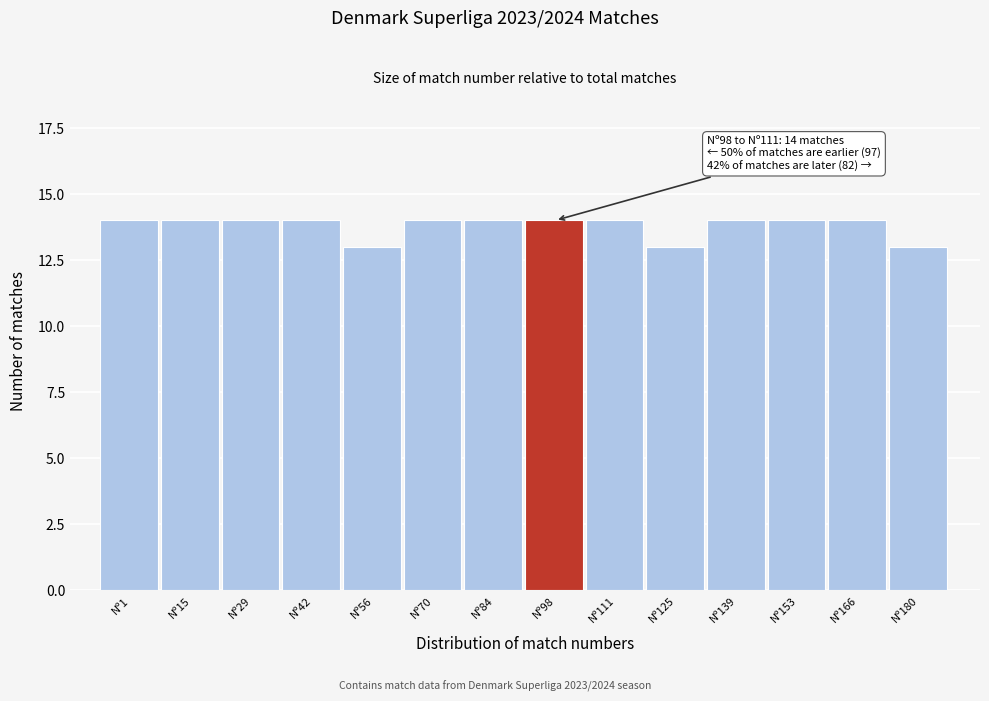

Reading right to left, extract all data points from this chart.

13	14	14	14	13	14	14	14	14	13	14	14	14	14